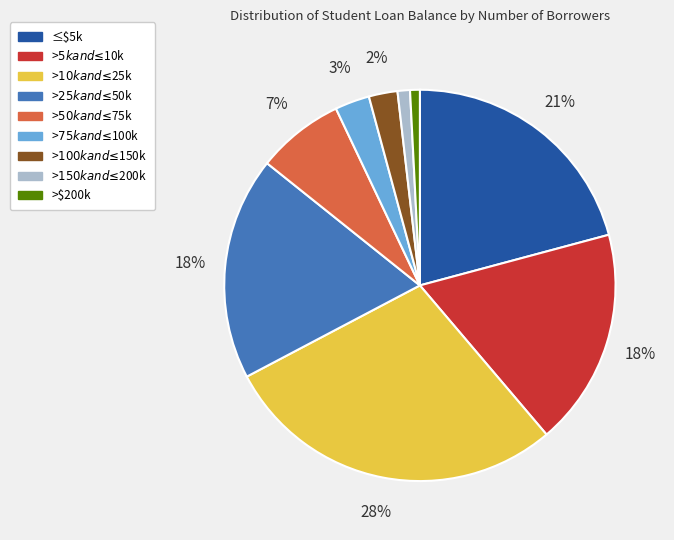

To the nearest percent, what is the average slice percentage?

11%